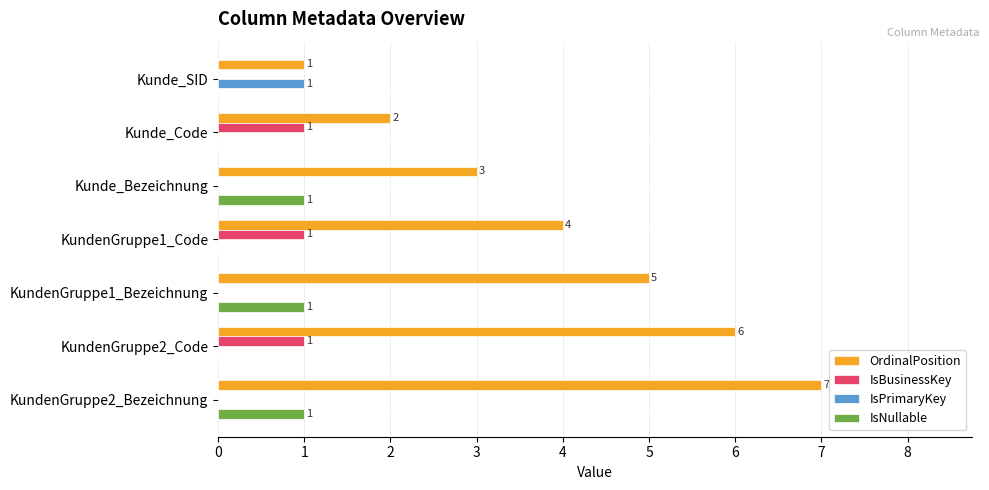

How many data points in IsPrimaryKey are above 0?

1